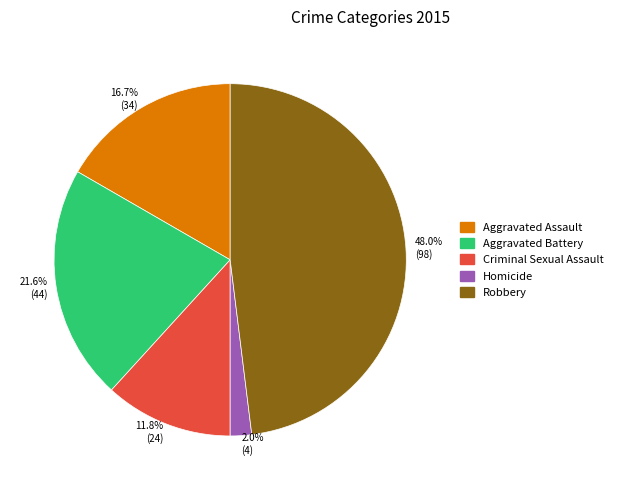

Which has a higher value, Robbery or Aggravated Assault?

Robbery